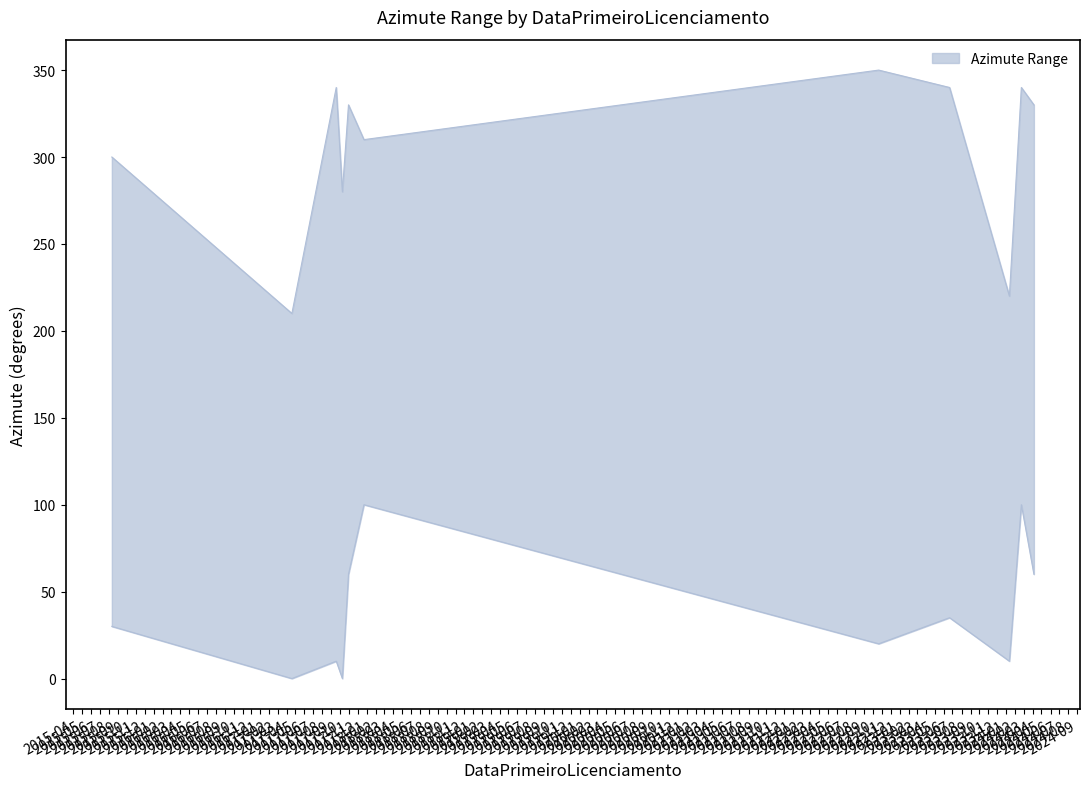

What is the maximum value shown in the chart?

350